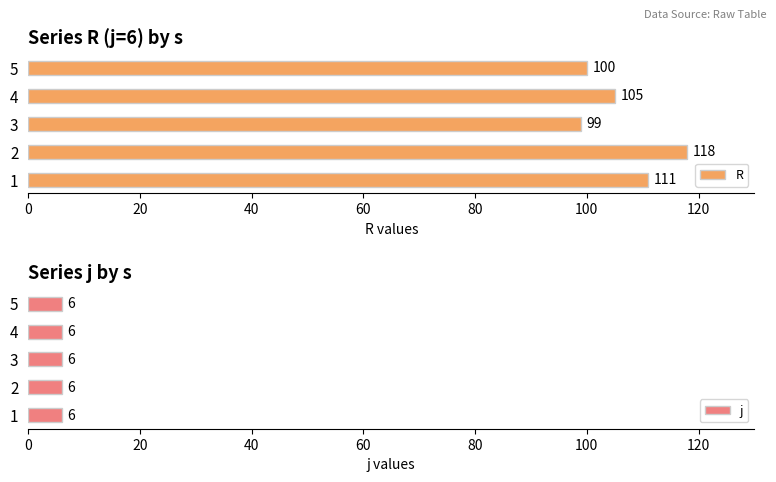

Which series has the largest range (max minus min)?

R